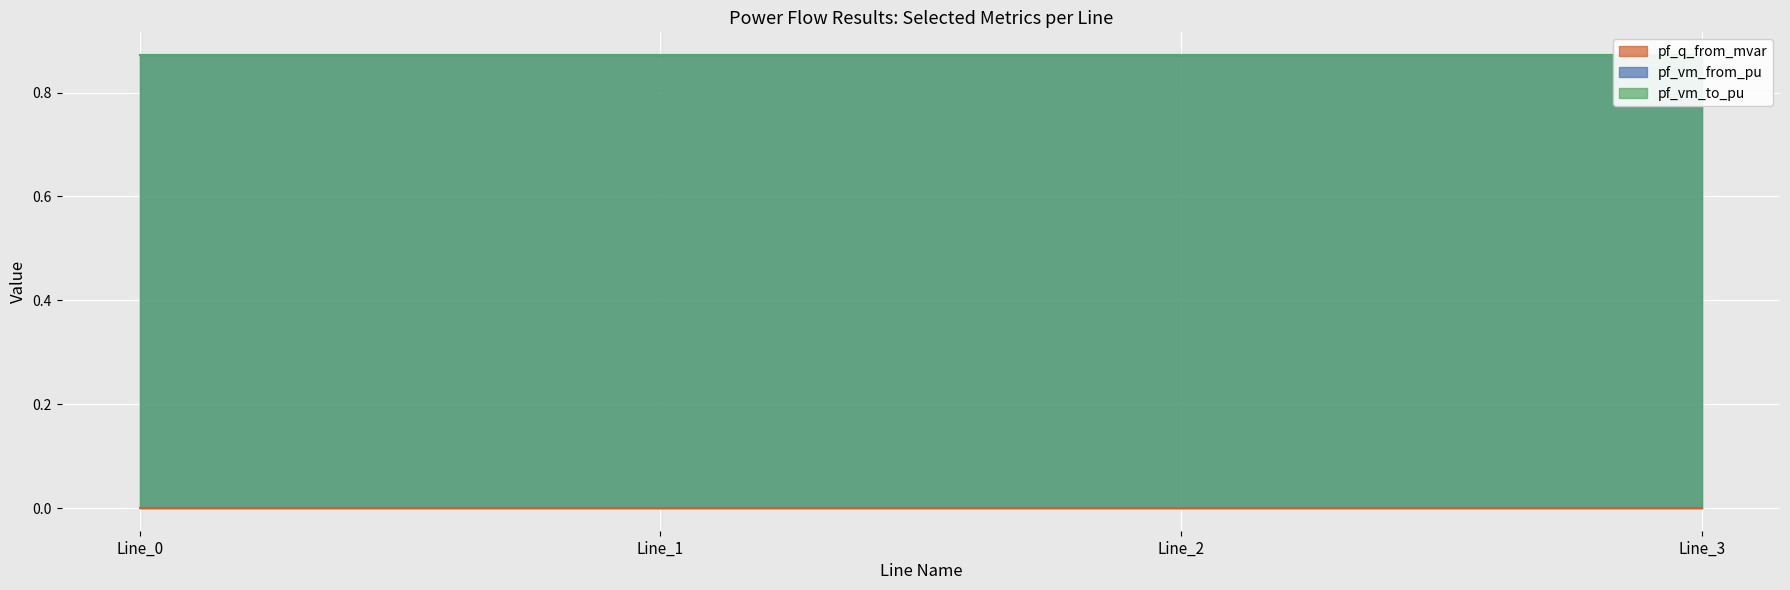

The pf_vm_to_pu series shows 1.3 at Line_2. True or false?

False